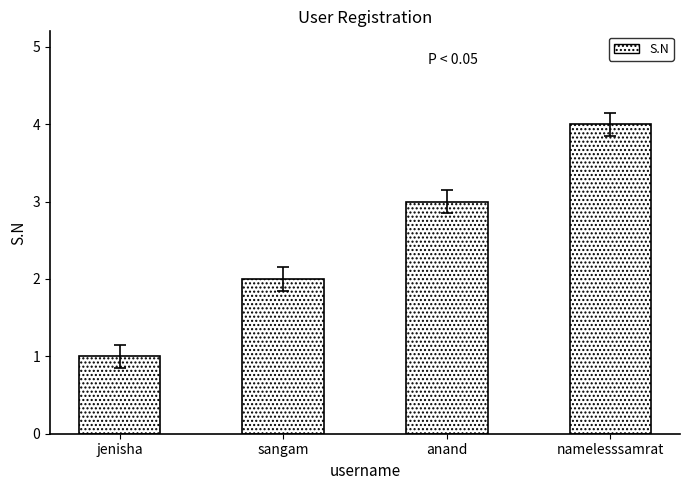

What is the value of the 3rd bar from the left?

3